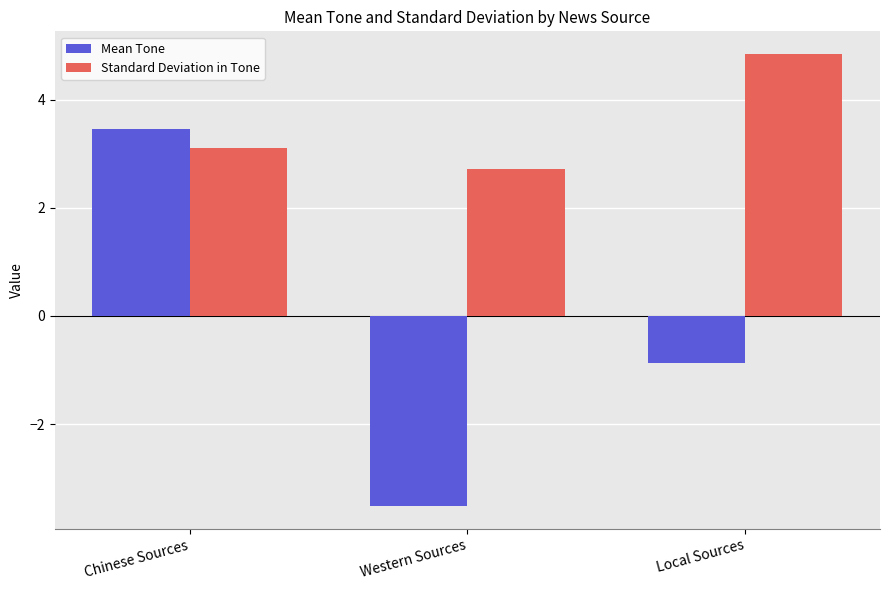

How many categories are shown in the chart?

3